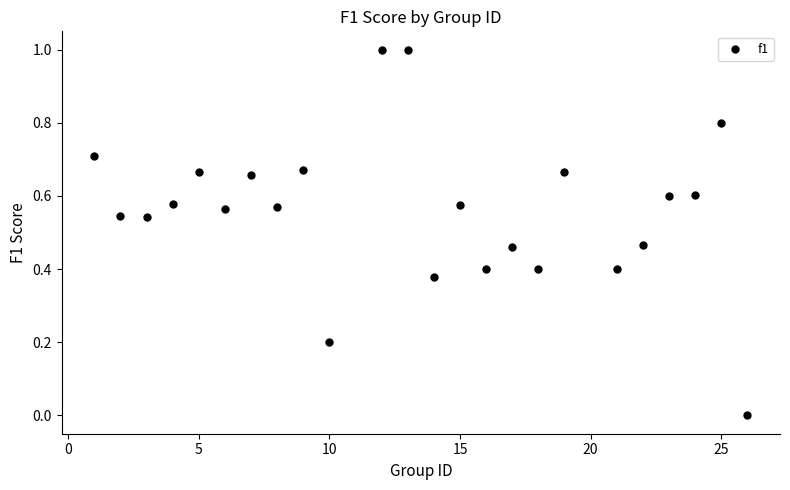

What is the range of X values (max minus min)?

25.0